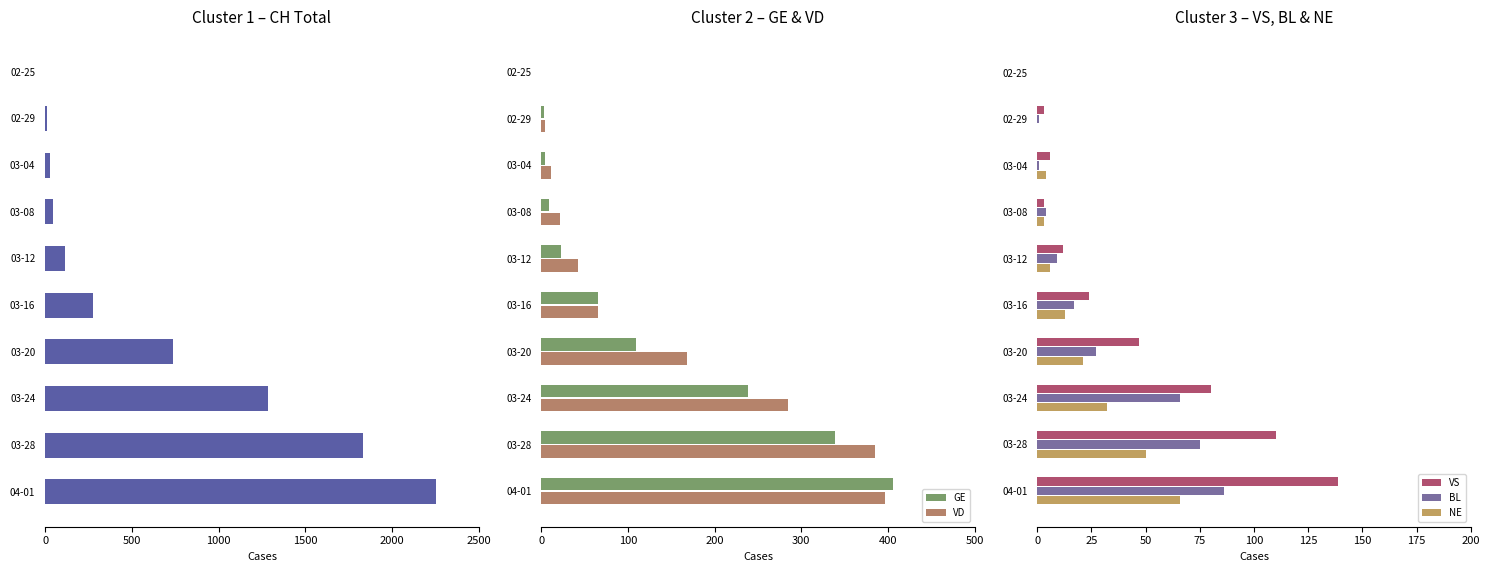

What is the sum of all VS values?

424